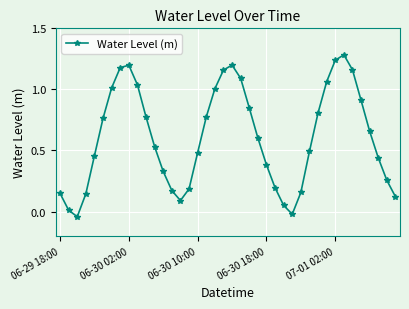

What is the maximum value shown in the chart?

1.3